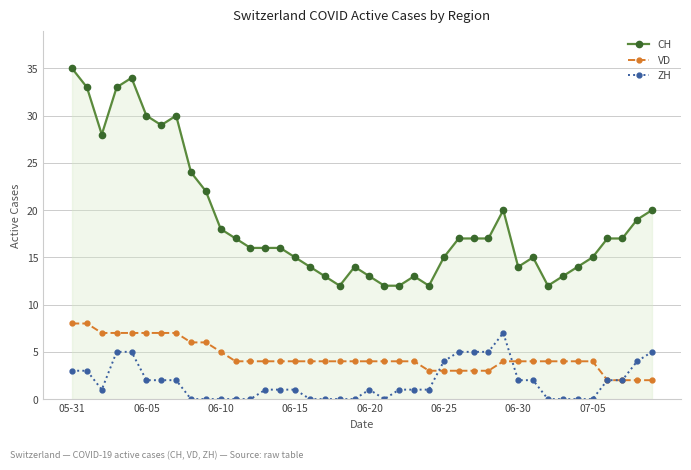

Which series has the largest range (max minus min)?

CH